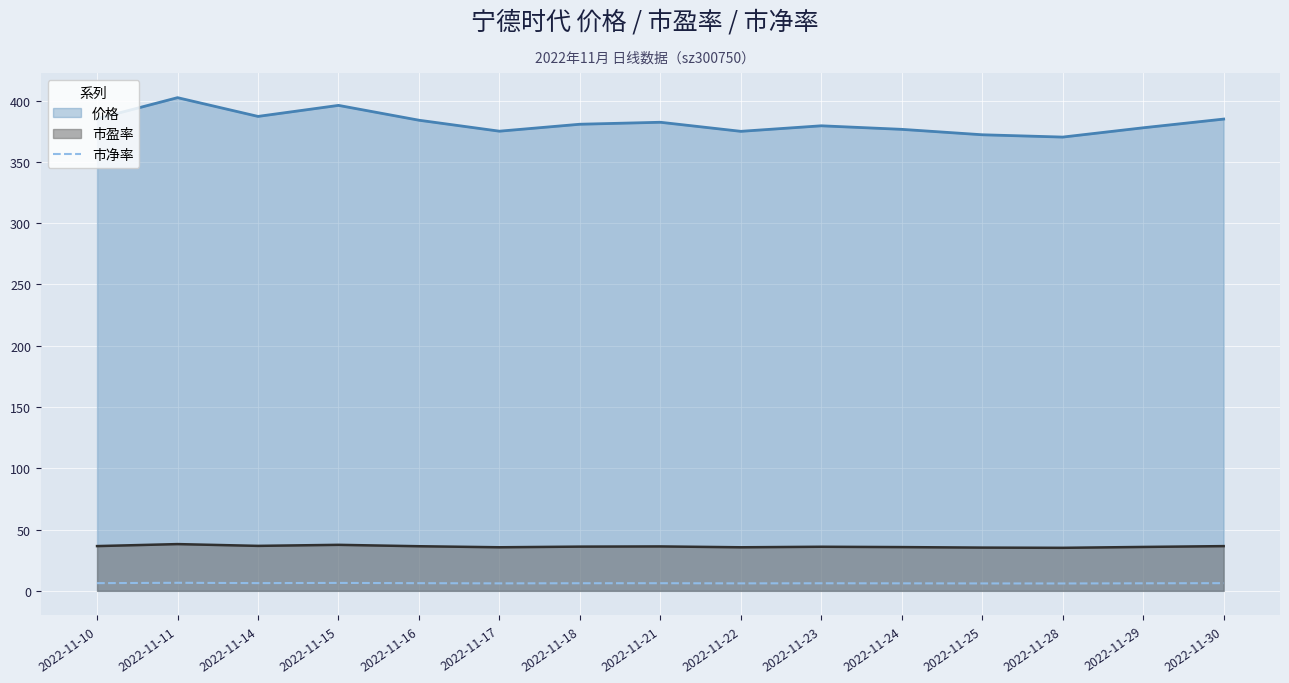

At which label is the value closest to 6?

2022-11-28